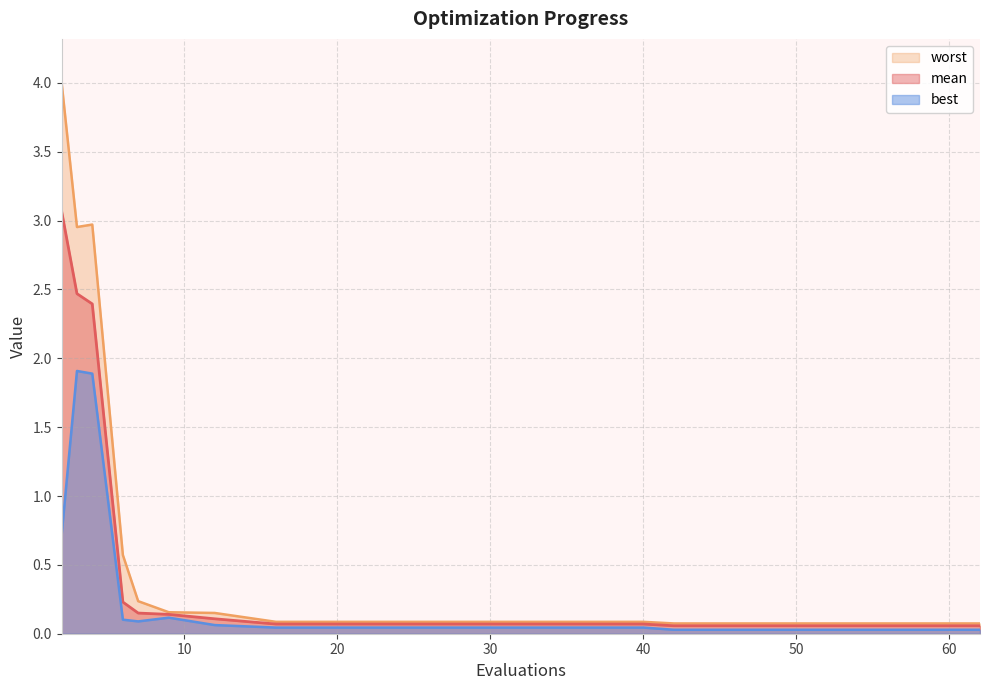

True or false: best and worst intersect in this chart.

False